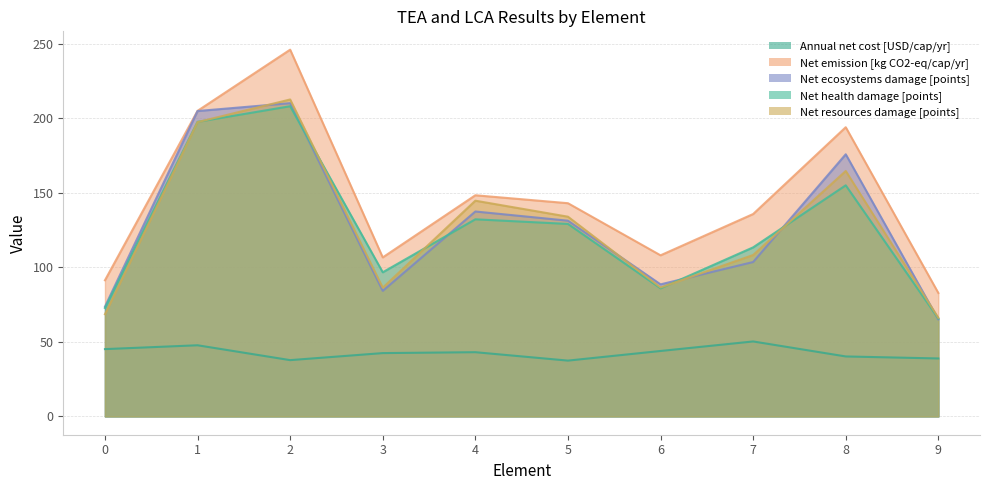

Is it true that Net emission [kg CO2-eq/cap/yr] equals 106.7 at 3?

True